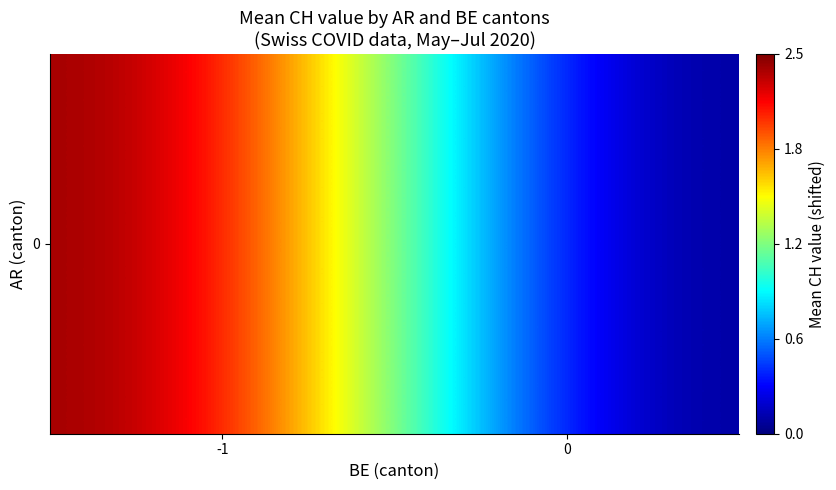

Where does the data first go above 2?

-1